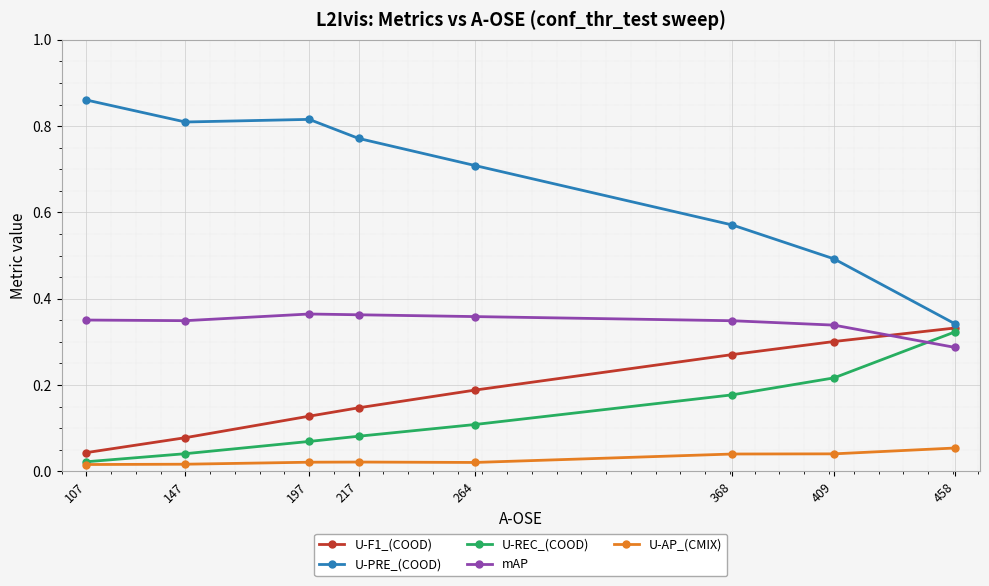

Rank the categories by U-REC_(COOD) value from highest to lowest.

458, 409, 368, 264, 217, 197, 147, 107